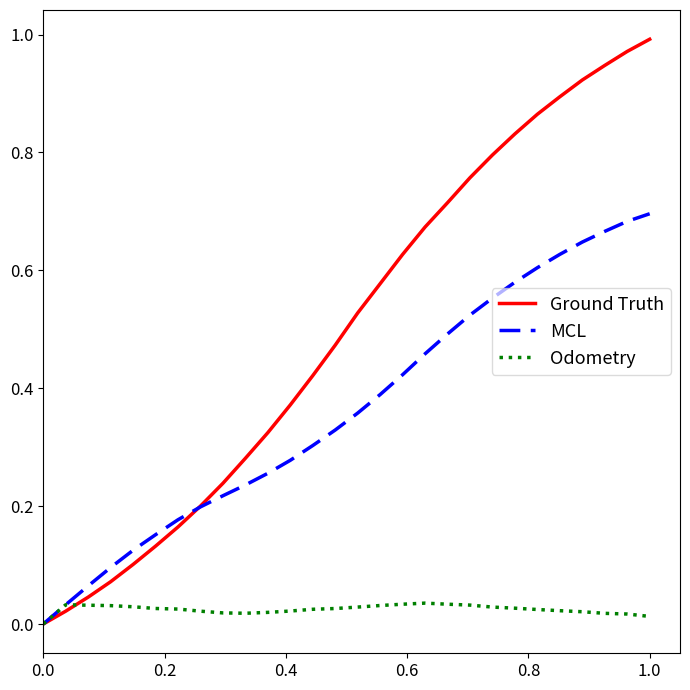

Which series has the widest spread of values?

Ground Truth